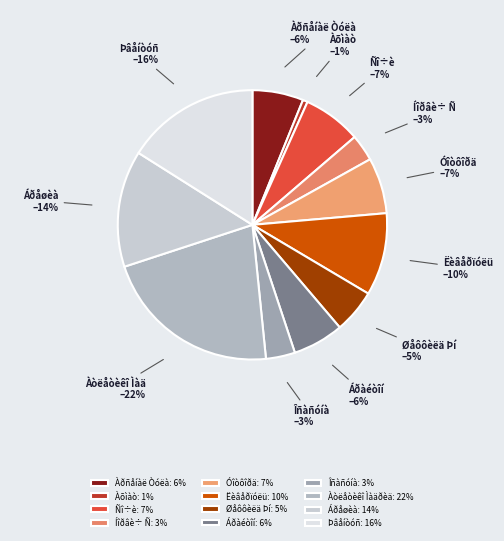

What percentage is the Íîðâè÷ Ñ slice, to the nearest percent?

3%